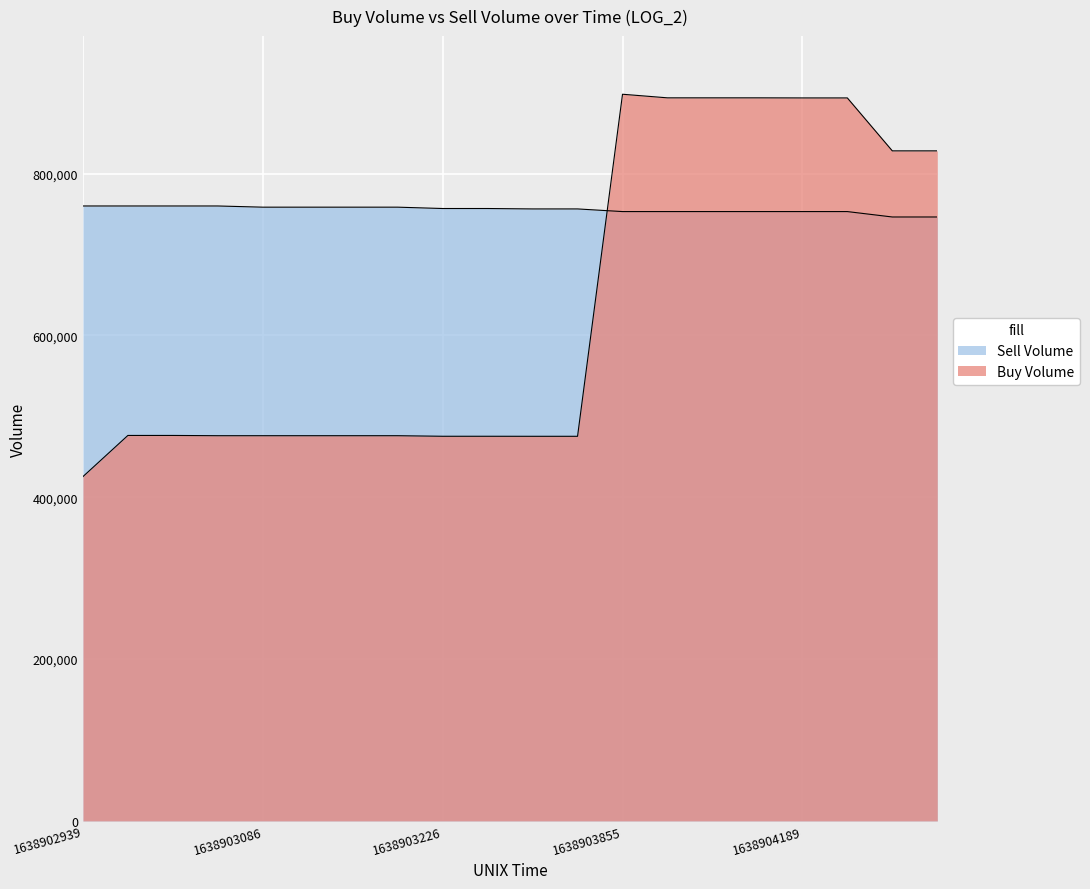

Is the value of Buy Volume at 6 greater than the value of Sell Volume at 18?

No